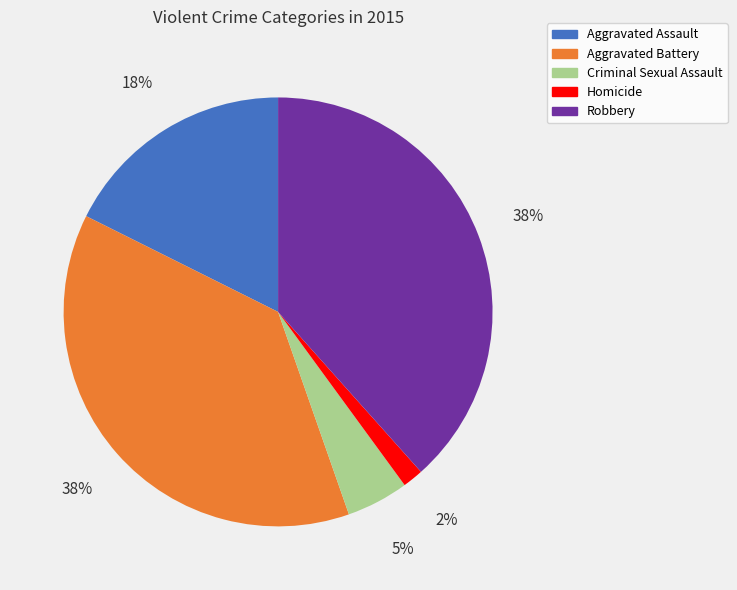

Which category has the smallest portion of the pie?

Homicide